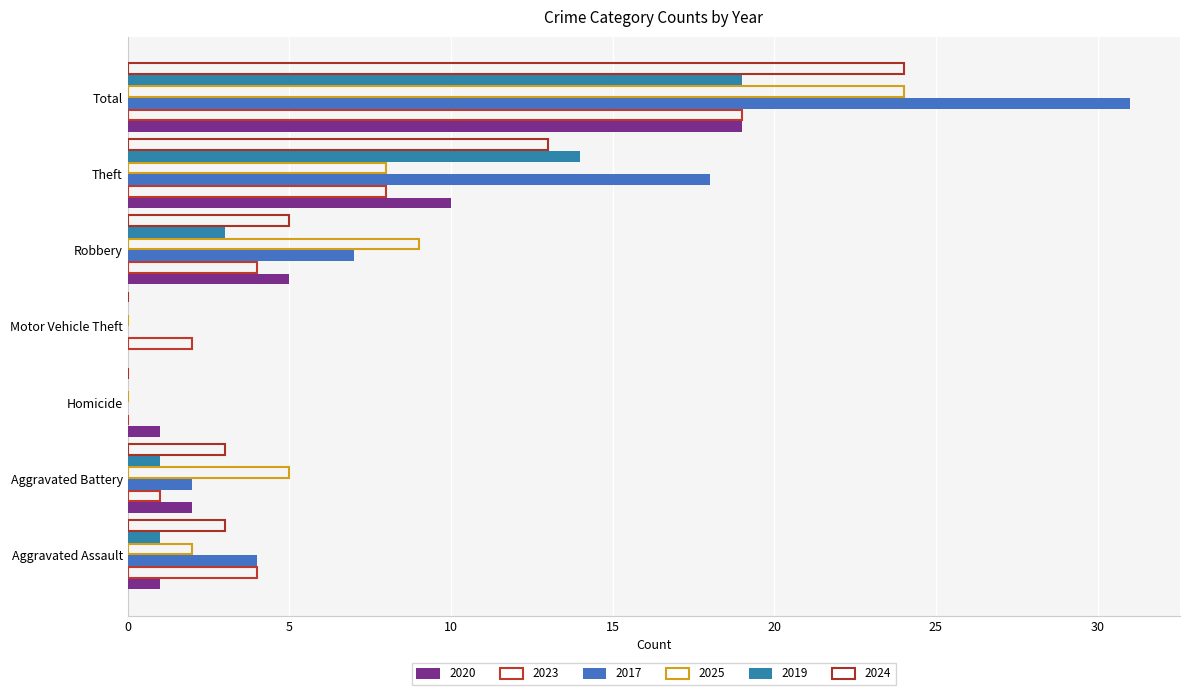

How many series are shown in this chart?

6